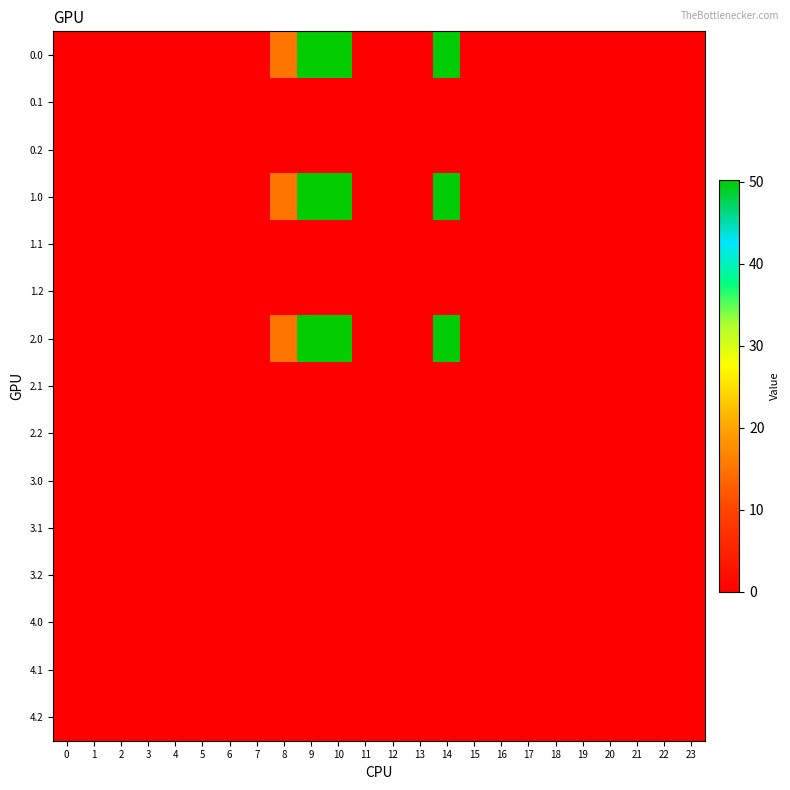

At 19, list the series in order from smallest to largest.

0.0, 0.1, 0.2, 1.0, 1.1, 1.2, 2.0, 2.1, 2.2, 3.0, 3.1, 3.2, 4.0, 4.1, 4.2